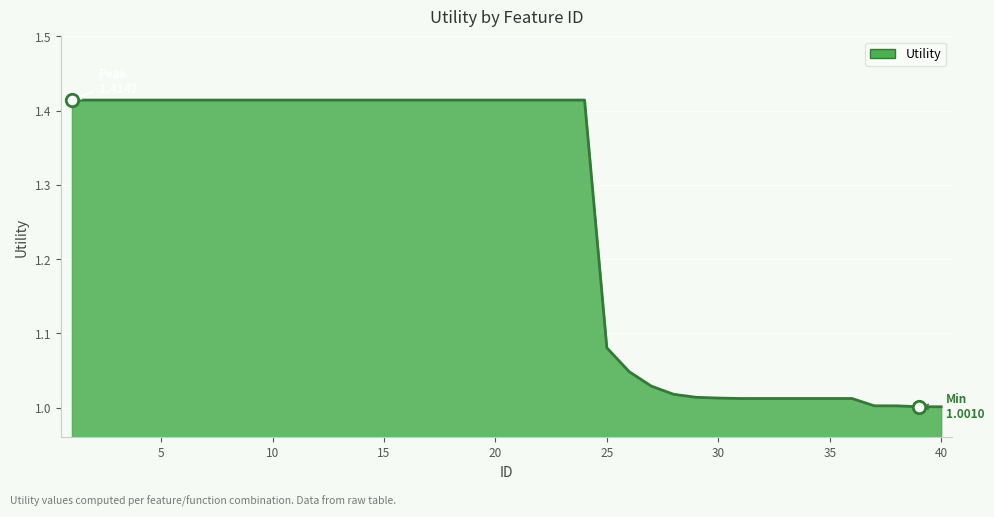

What is the difference between the maximum and minimum values?

0.4